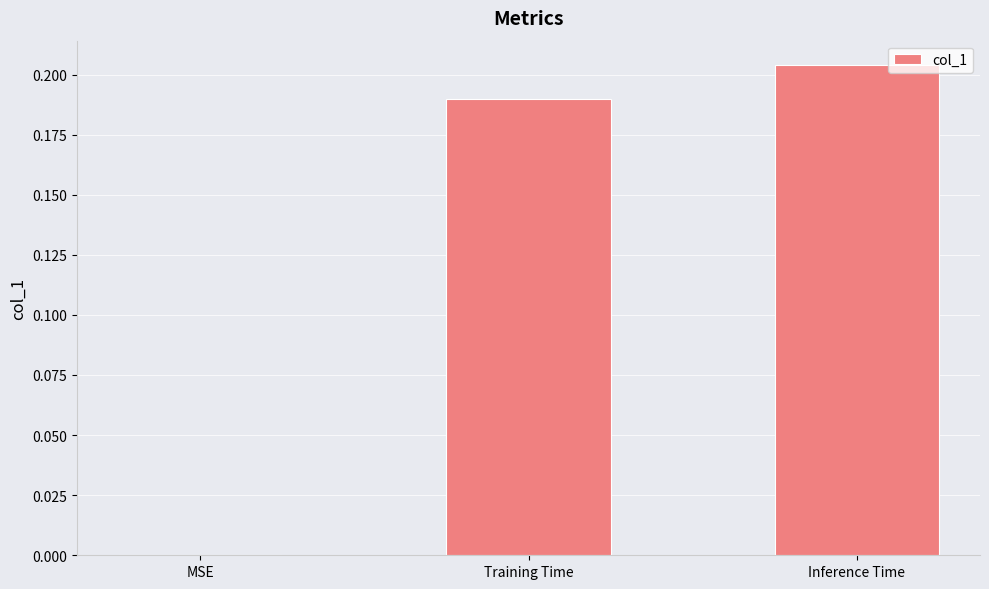

Between Inference Time and MSE, which is larger?

Inference Time